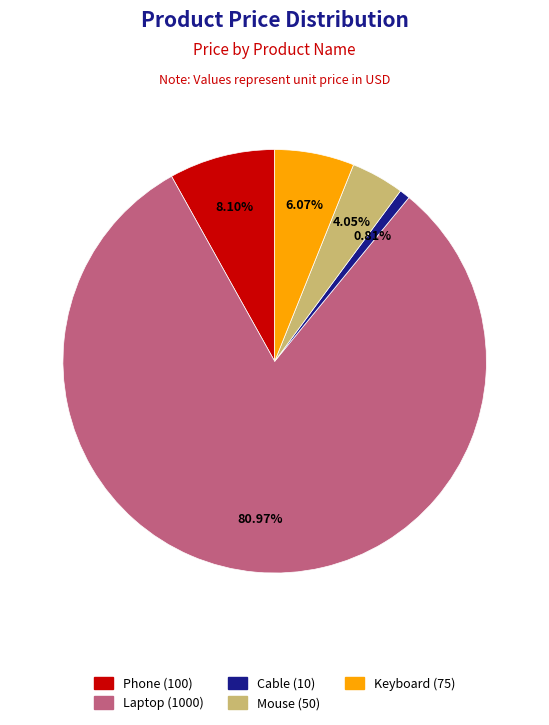

How many slices are in this pie chart?

5